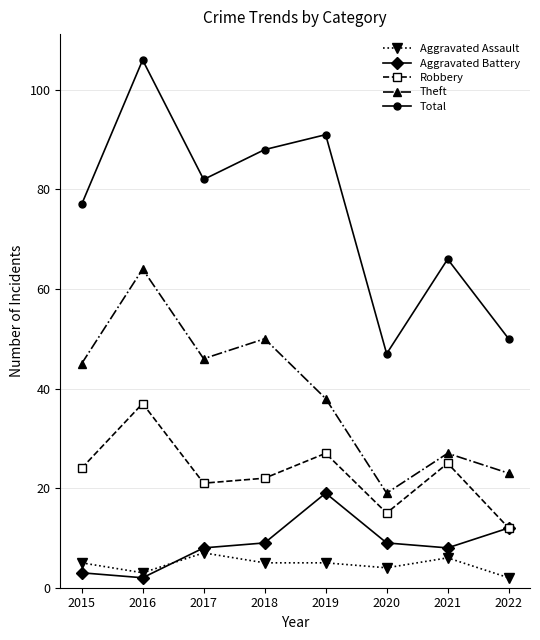

What is the total value across all series at 2015?

154